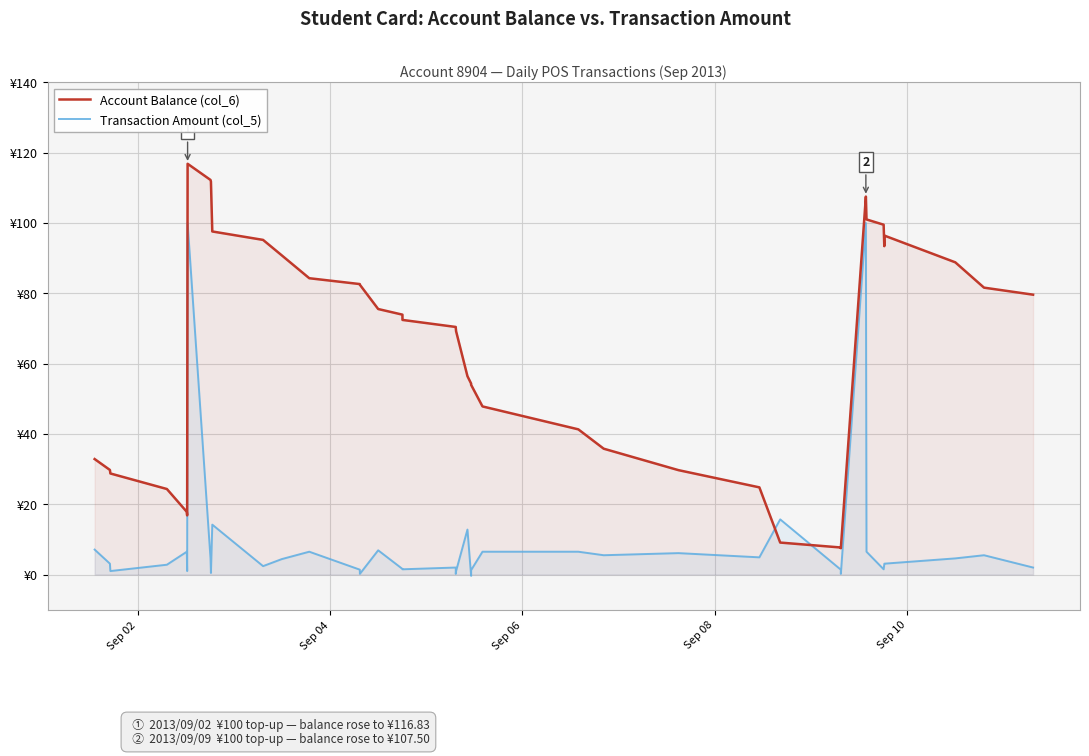

What is the sum of all Transaction Amount (col_5) values?

355.6